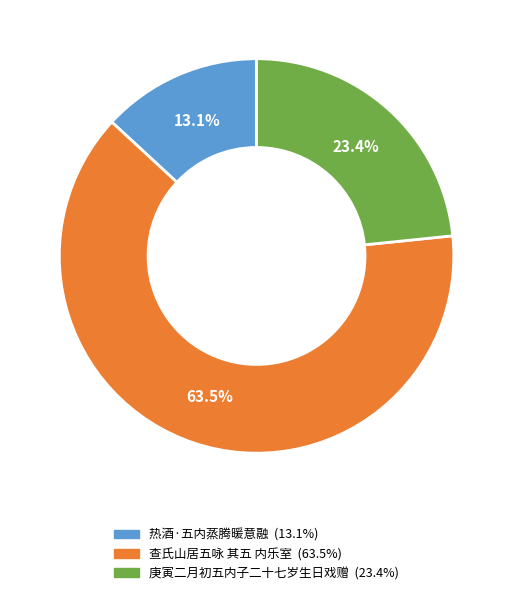

What percentage do 庚寅二月初五内子二十七岁生日戏赠 and 热酒·五内蒸腾暖意融 together represent?

36.5%